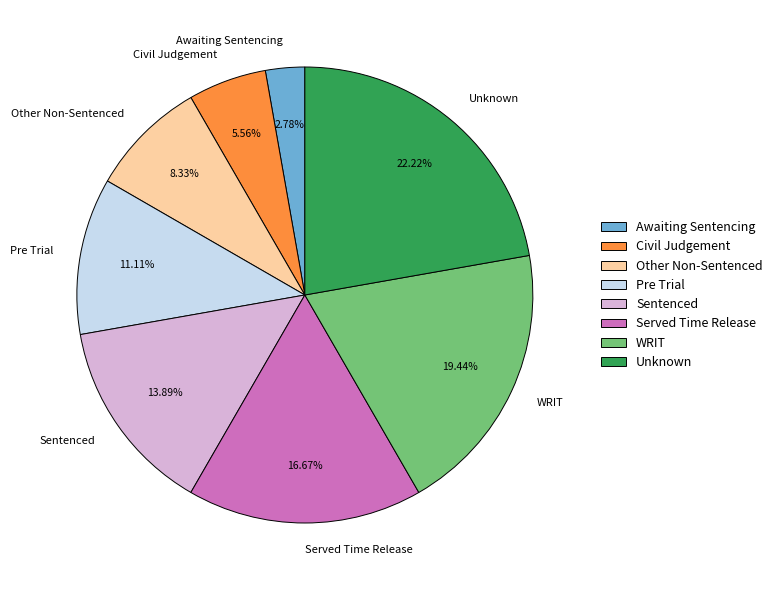

To the nearest percent, what is the difference between the Other Non-Sentenced and Awaiting Sentencing slice percentages?

6%